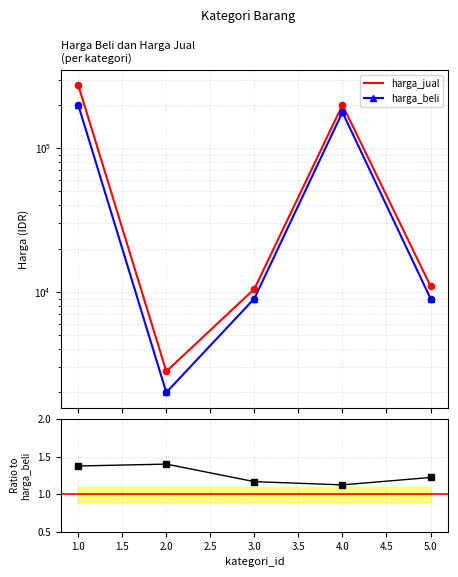

Which series has the largest total across all categories?

harga_jual